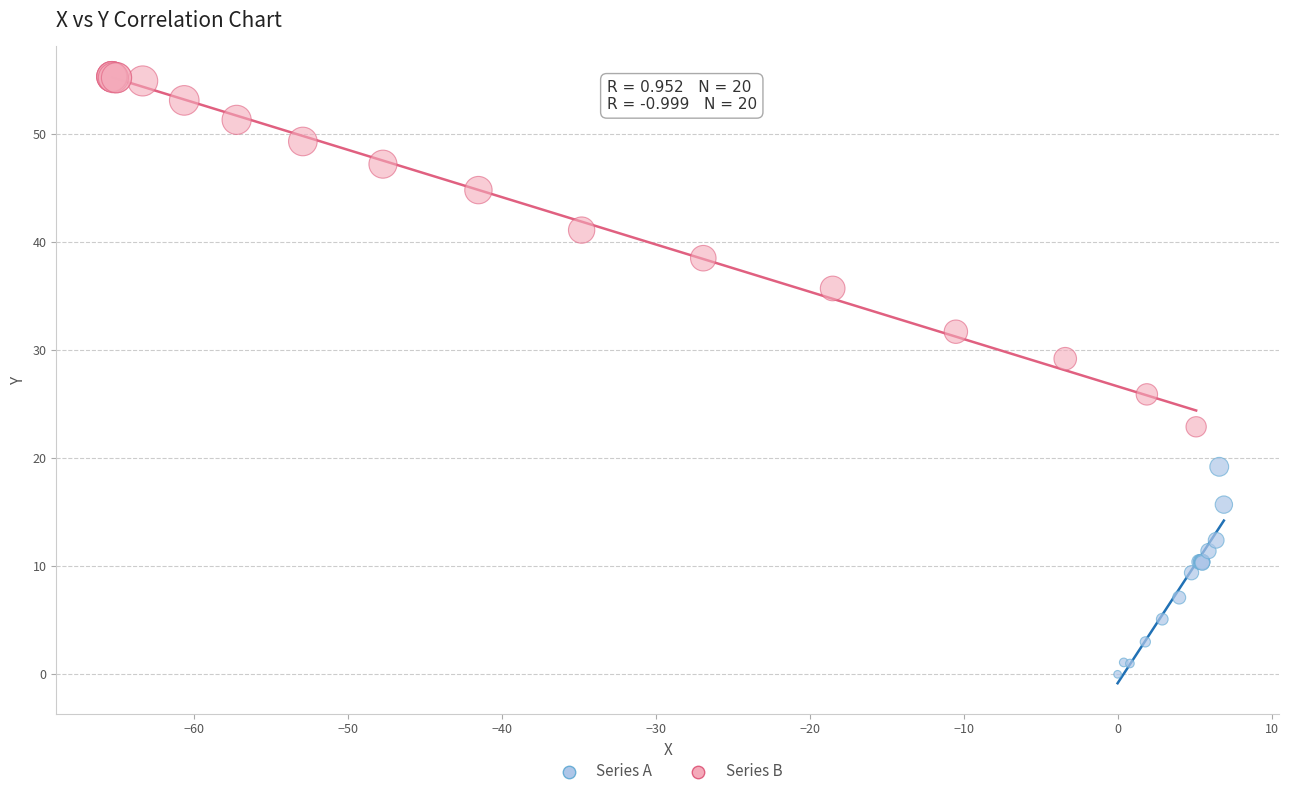

Which series reaches the maximum Y coordinate?

Series B